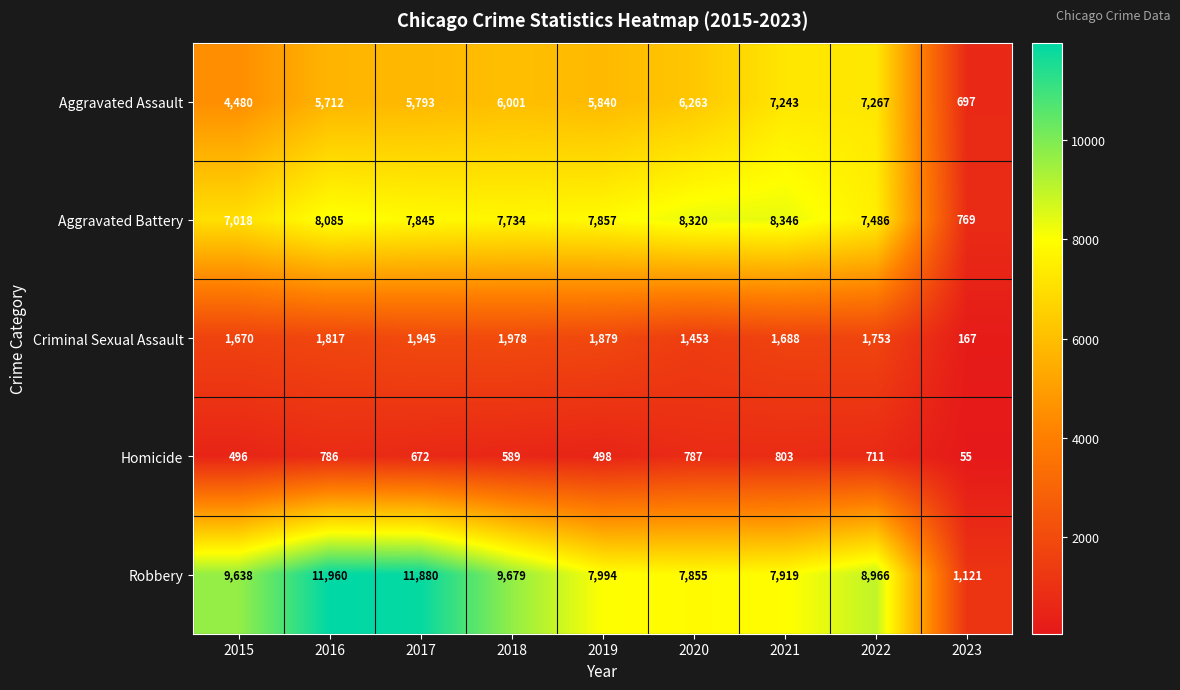

Which series changed the most between 2015 and 2017?

Robbery